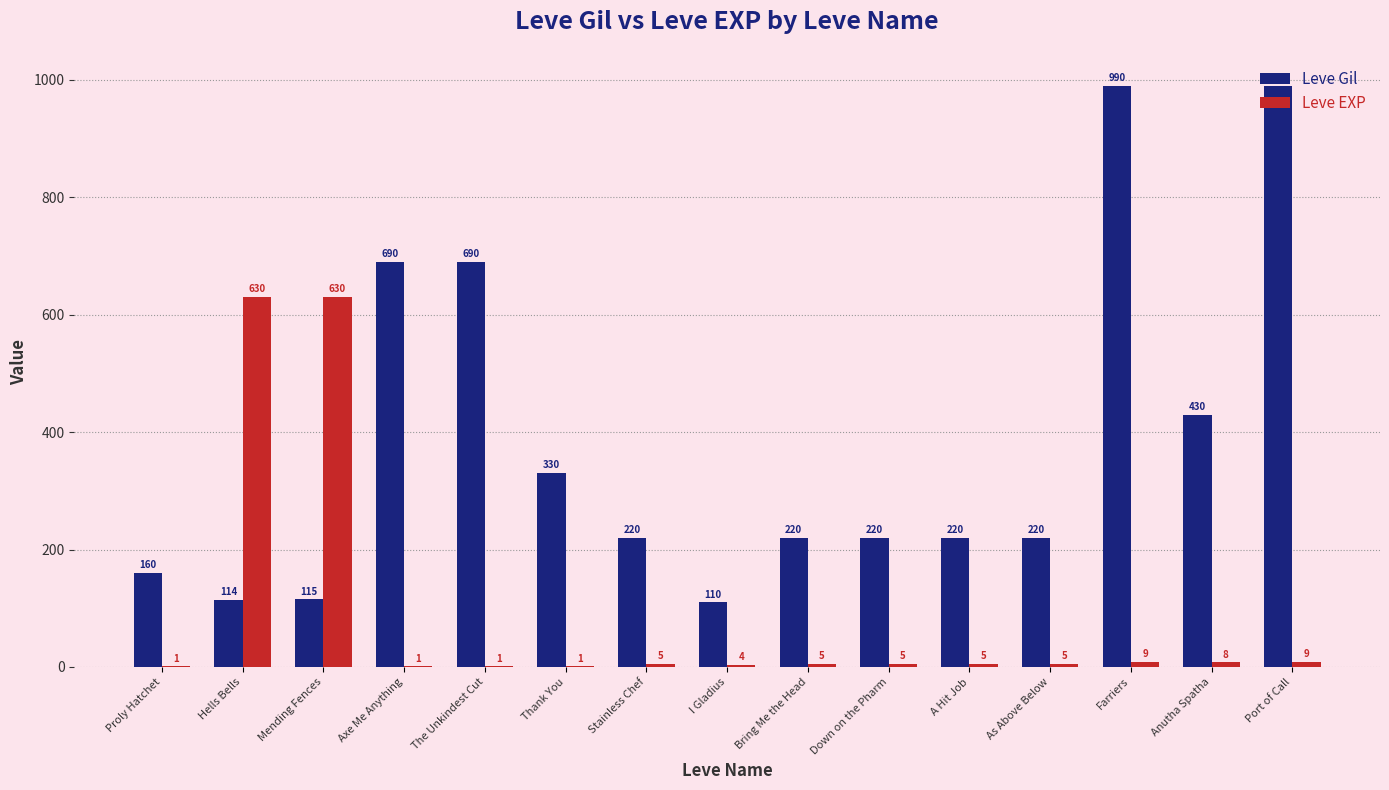

How many categories are shown in the chart?

15